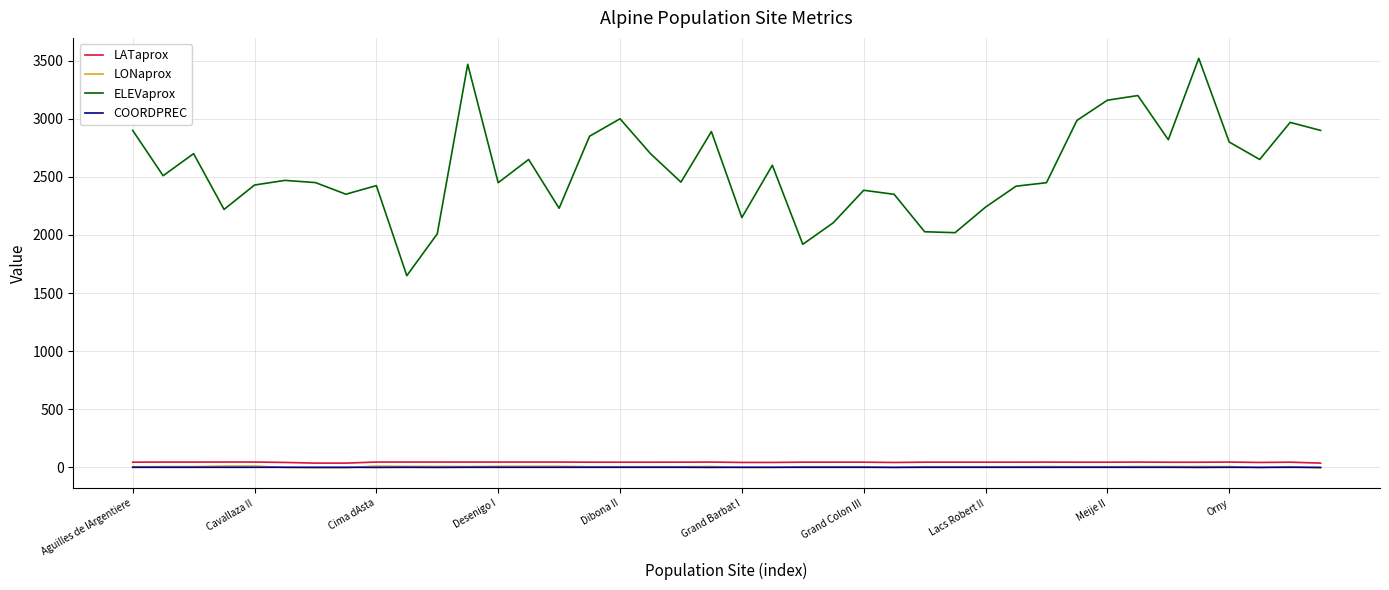

Which series has the largest total across all categories?

ELEVaprox